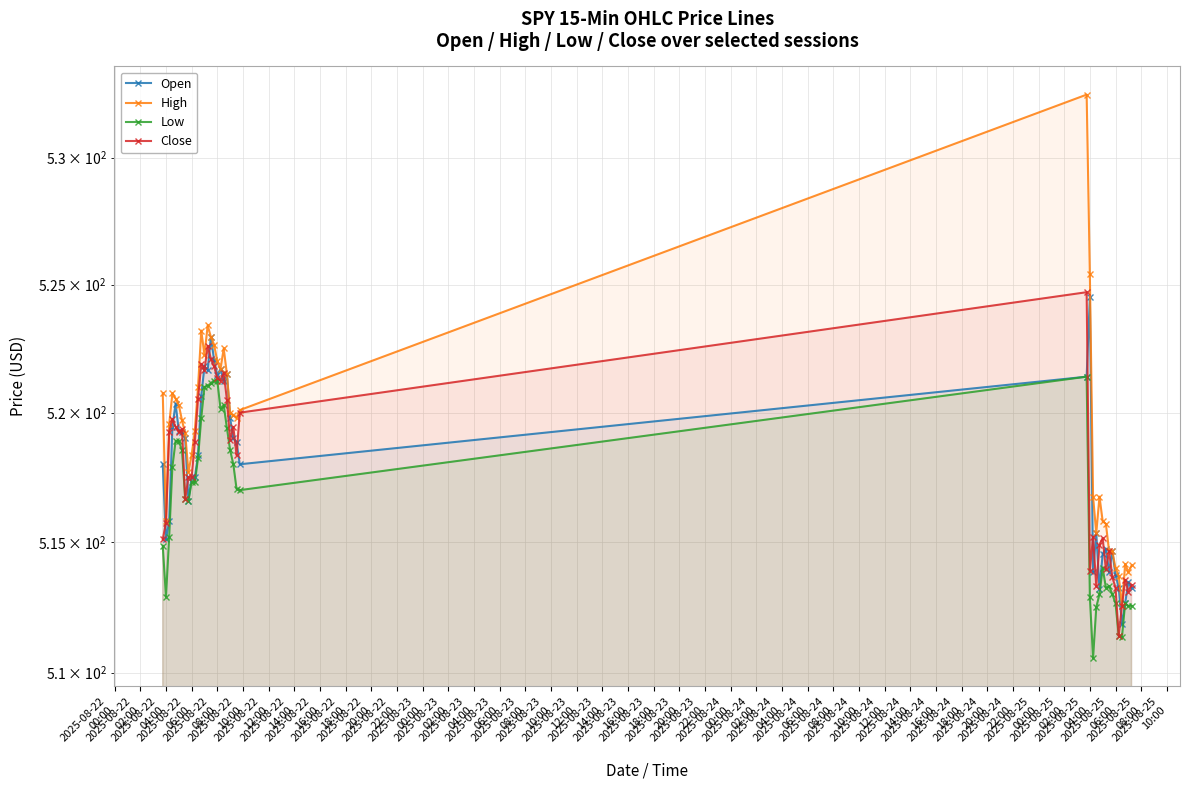

True or false: Low and High cross at least once.

False